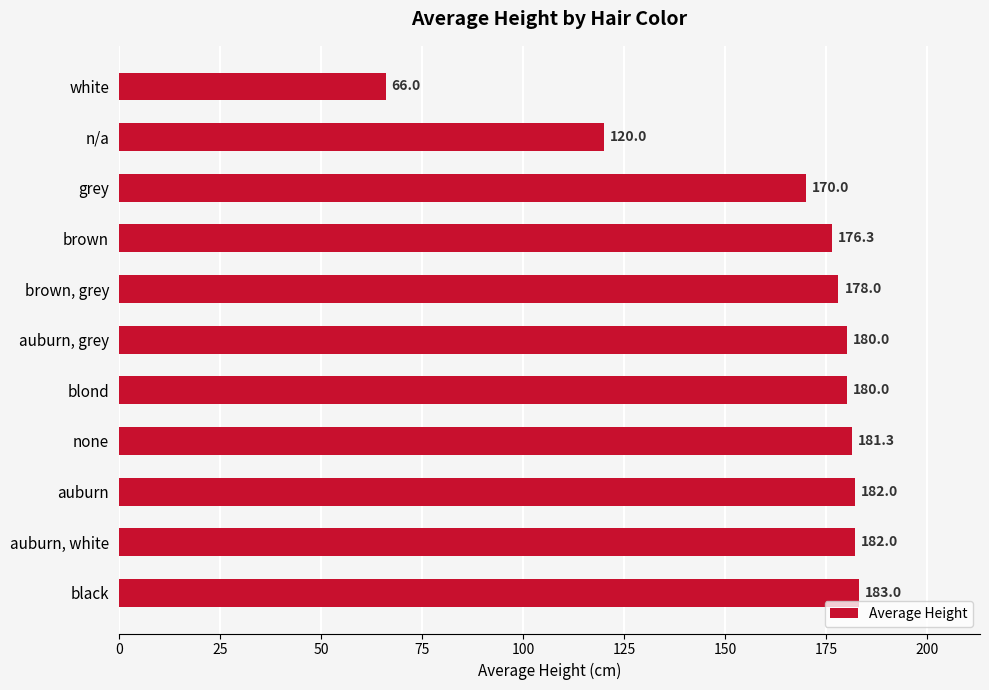

The chart shows a value of 176.3 at brown. True or false?

True